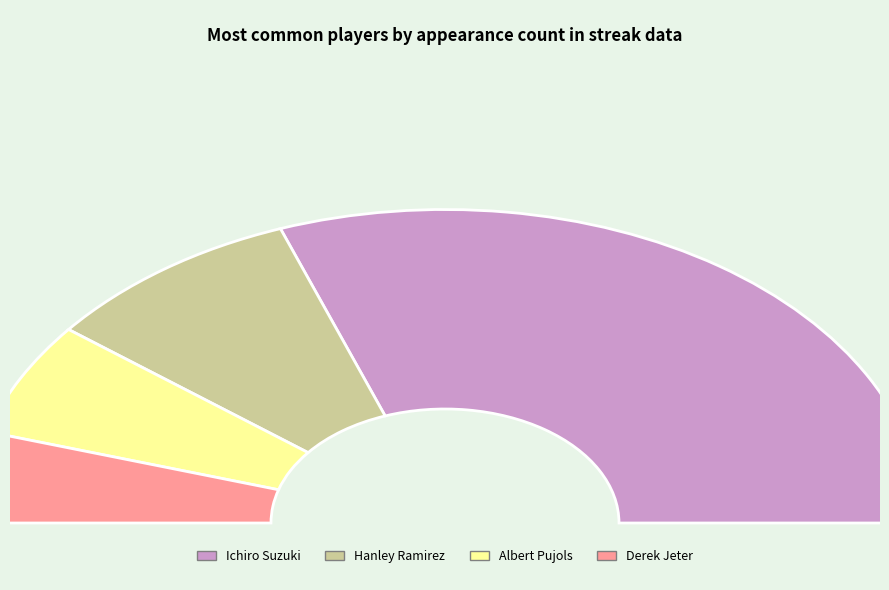

What percentage is the Ichiro Suzuki slice, to the nearest percent?

61%